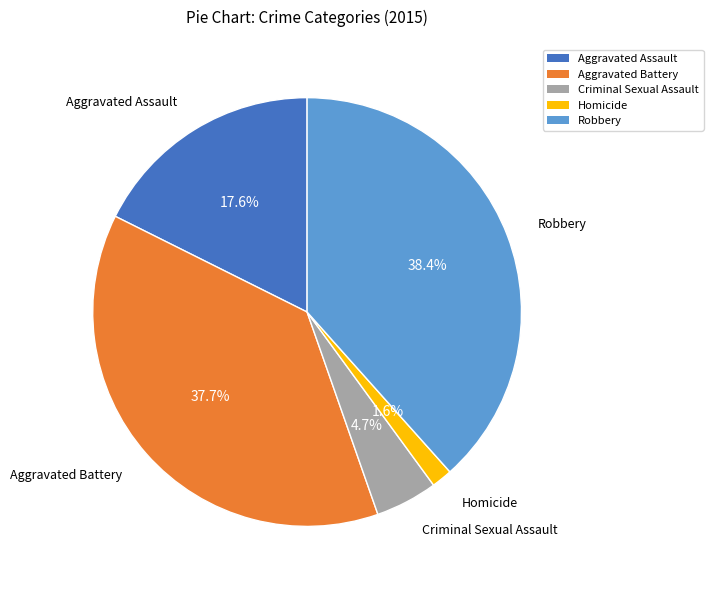

Approximately how many times larger is the value at Criminal Sexual Assault compared to Robbery?

0.1